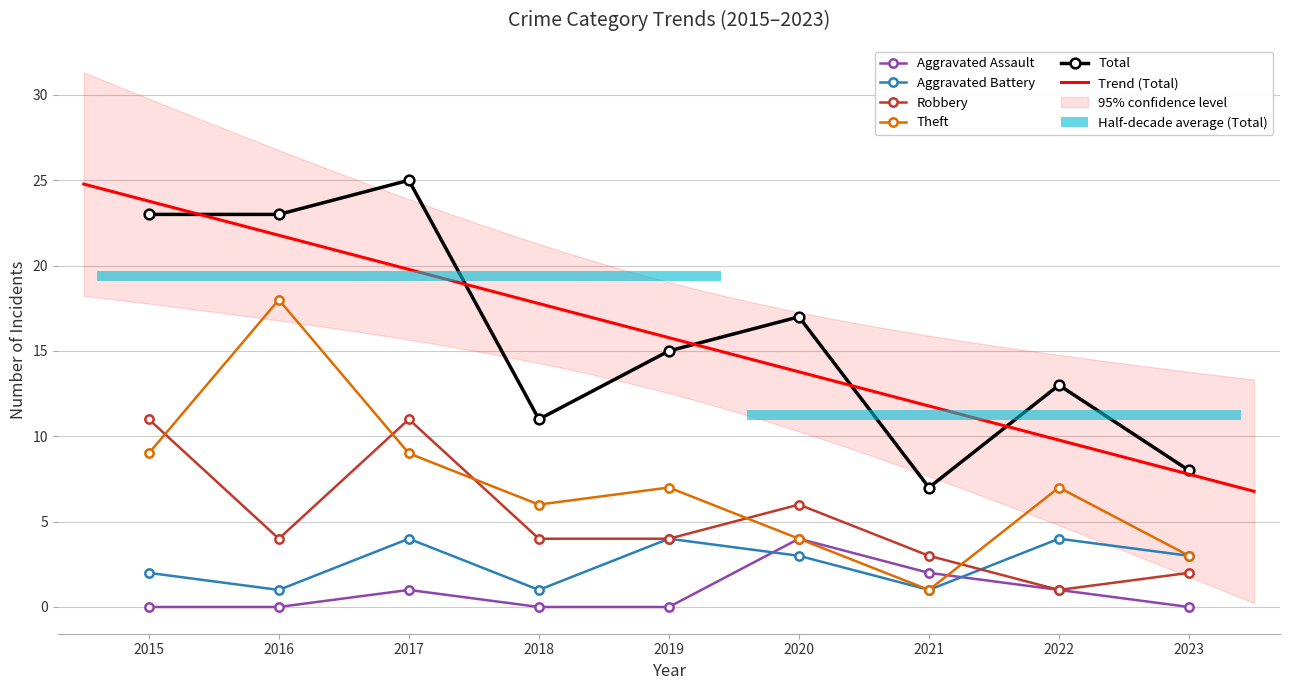

Is it true that Aggravated Battery equals 4 at 2022?

True